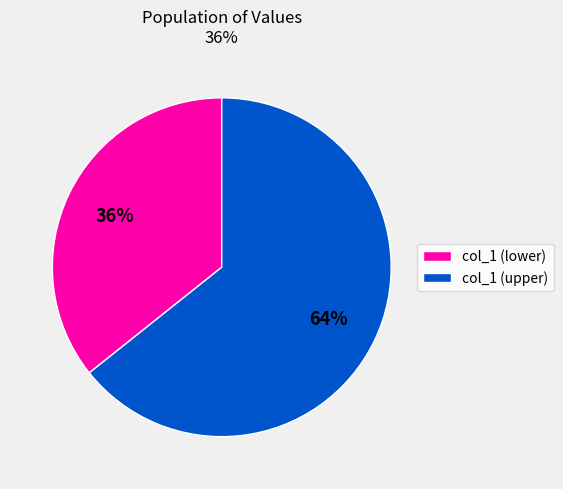

To the nearest percent, what is the average slice percentage?

50%